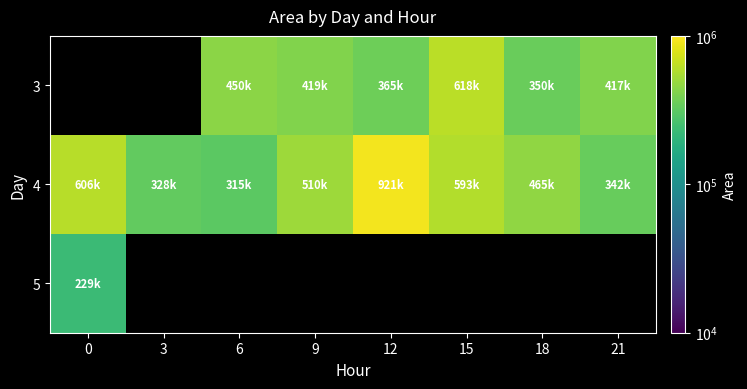

What is the sum of the 4 values at 12 and 15?

1515000.0